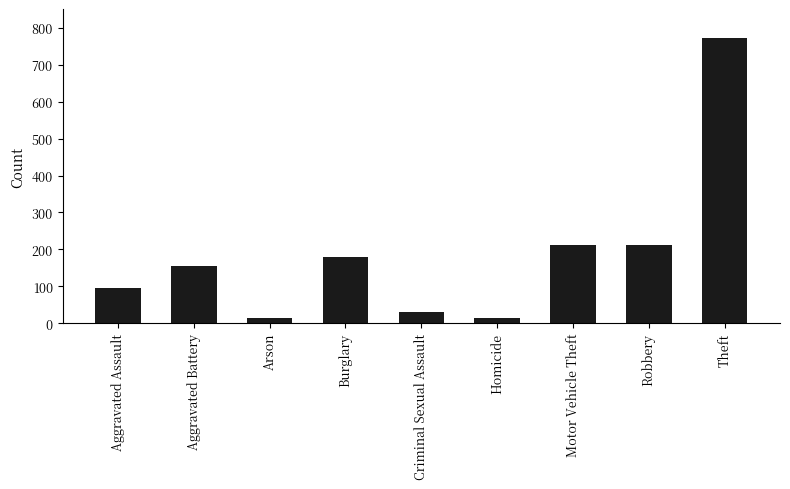

What is the ratio of the value at Robbery to the value at Aggravated Battery?

1.4